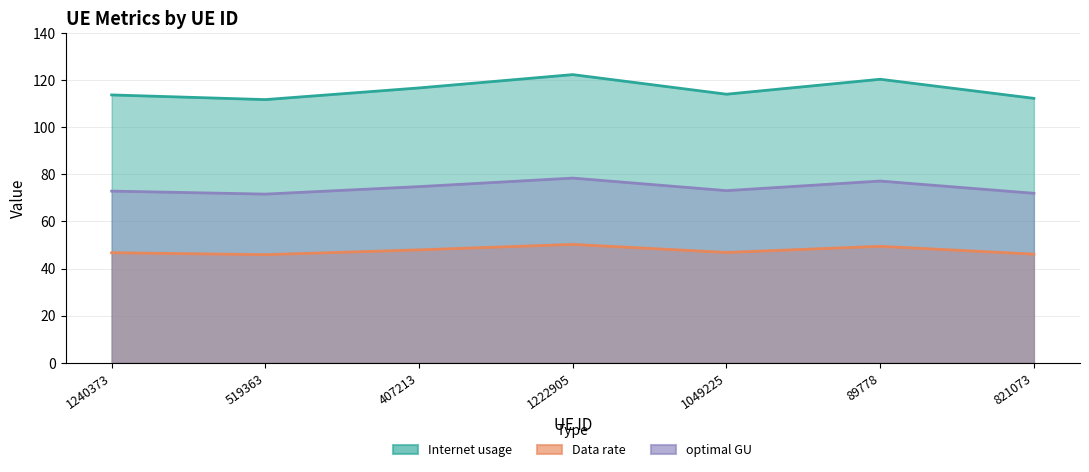

What value does the Internet usage series have at 1222905?

122.3